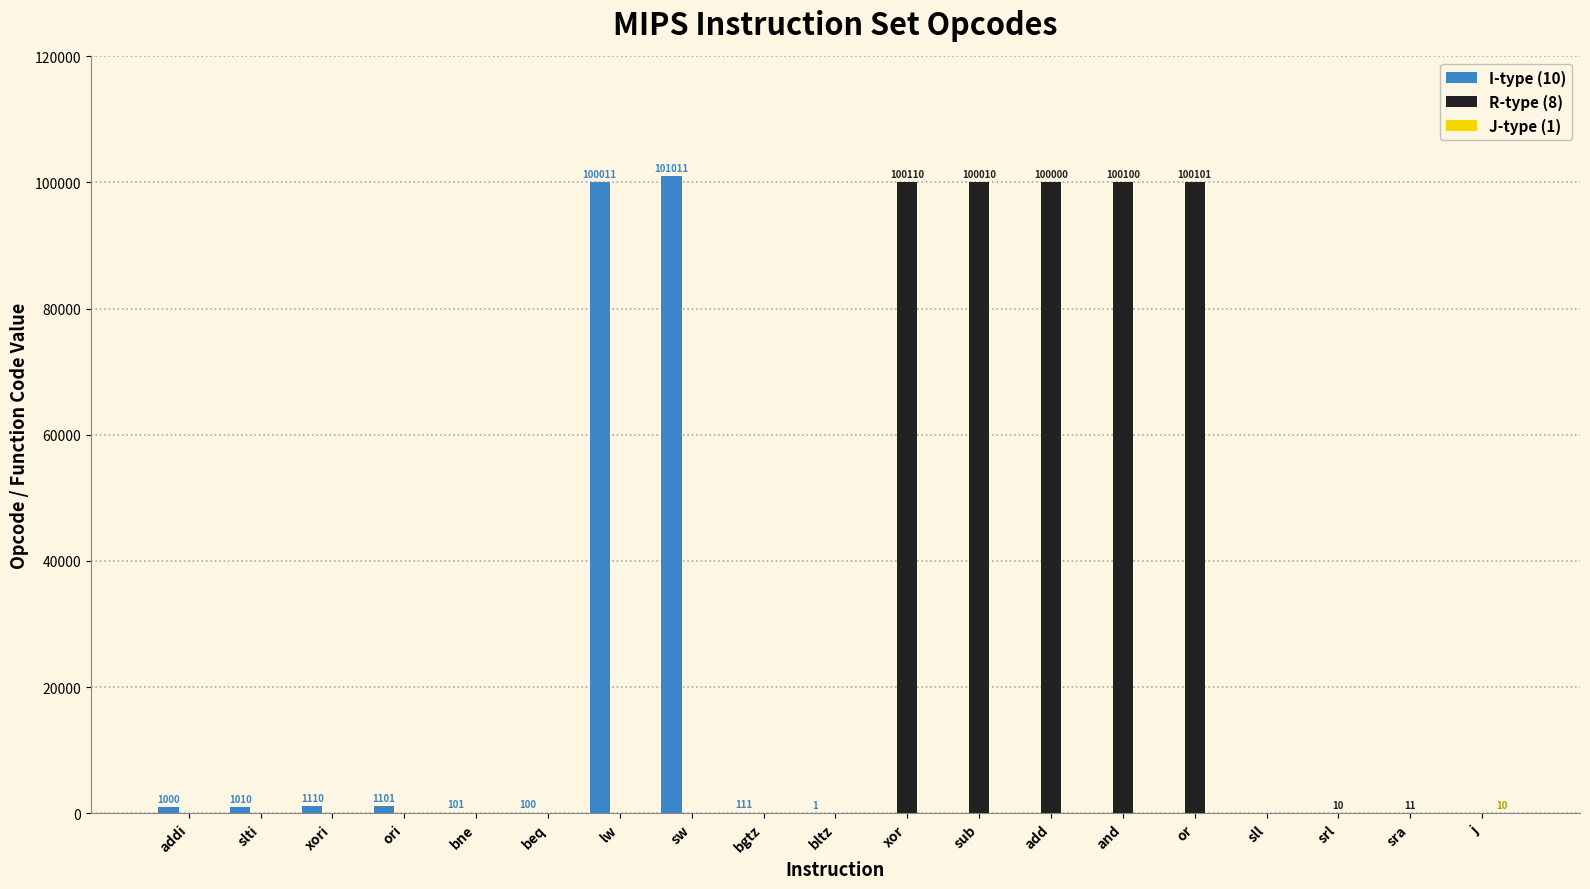

Does the chart contain stacked bars?

No